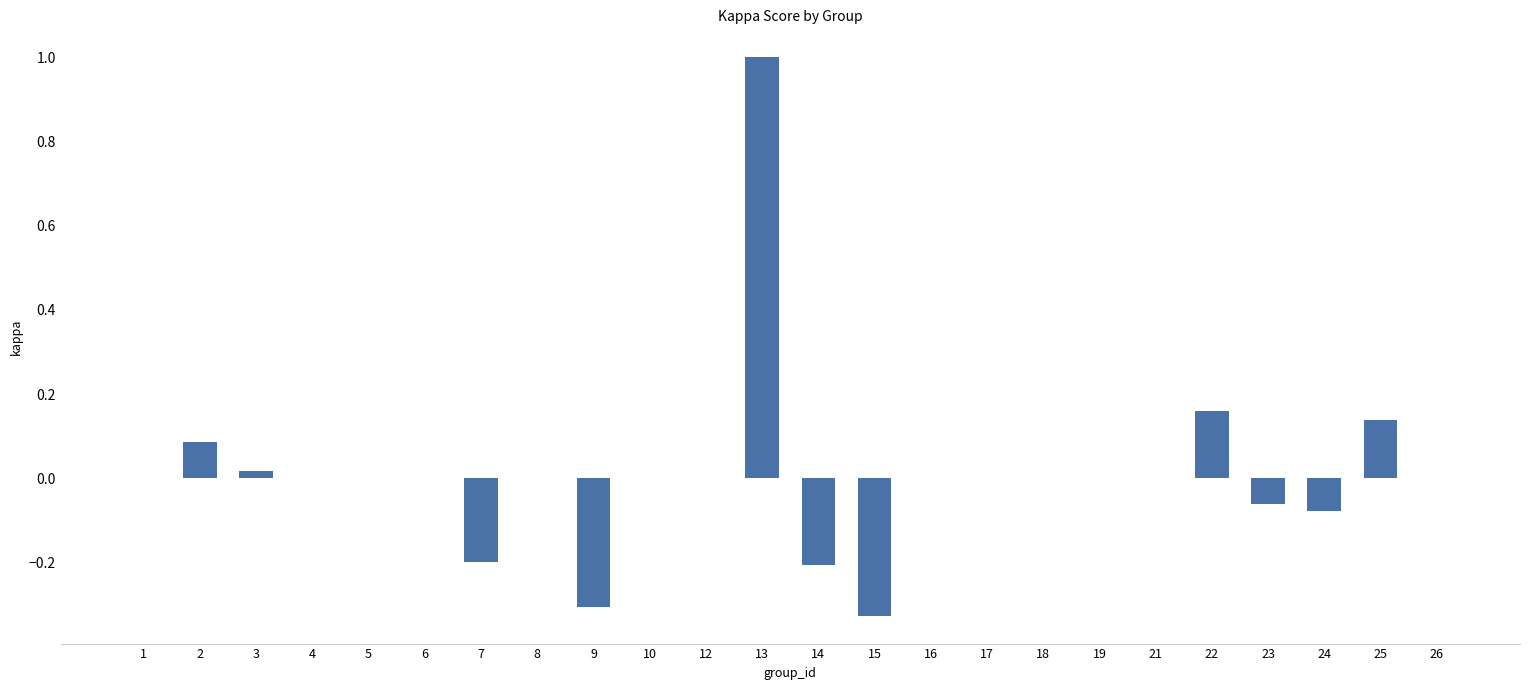

At which category does the chart reach its peak across all series?

13